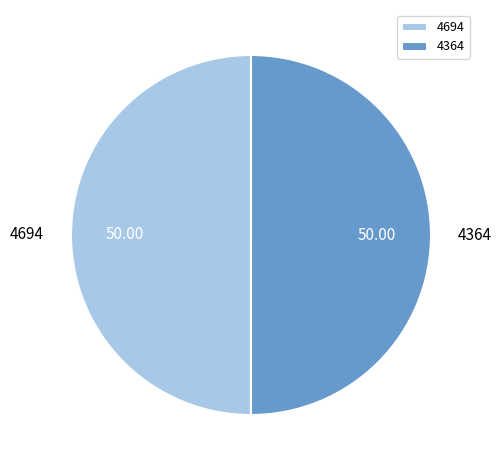

How many segments does this pie chart have?

2